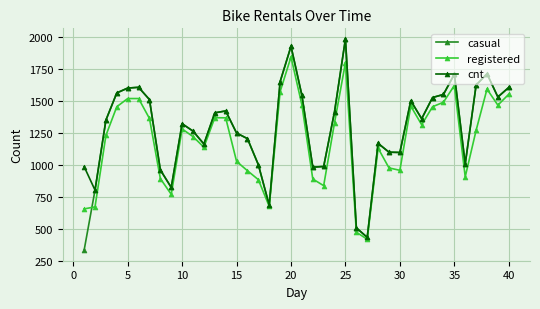

True or false: casual has more than 0 points higher than both neighbors.

True